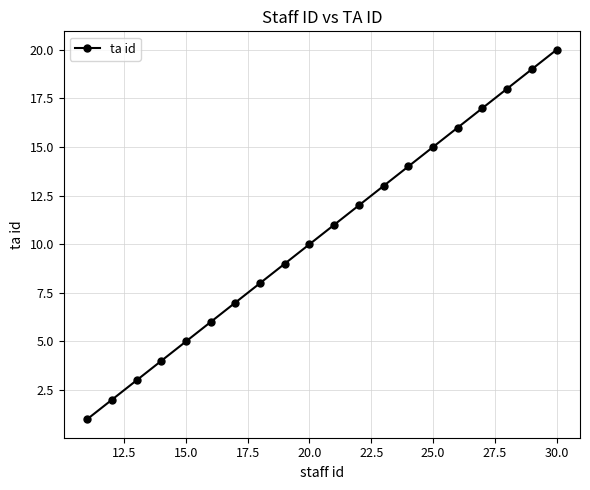

True or false: there are more than 1 points higher than both neighbors.

False